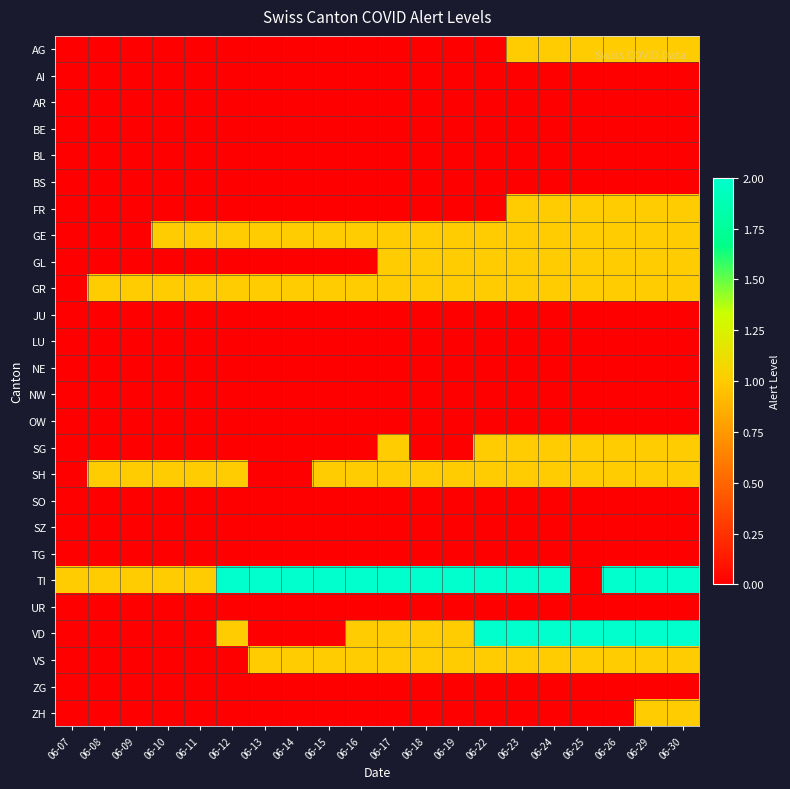

Rank the series by their maximum value, from lowest to highest.

AI, AR, BE, BL, BS, JU, LU, NE, NW, OW, SO, SZ, TG, UR, ZG, AG, FR, GE, GL, GR, SG, SH, VS, ZH, TI, VD